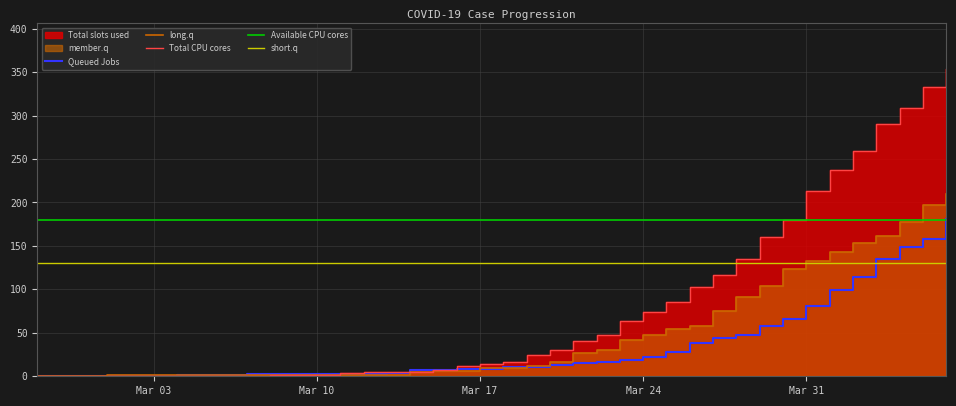

What is the highest value of the Queued Jobs series?

181